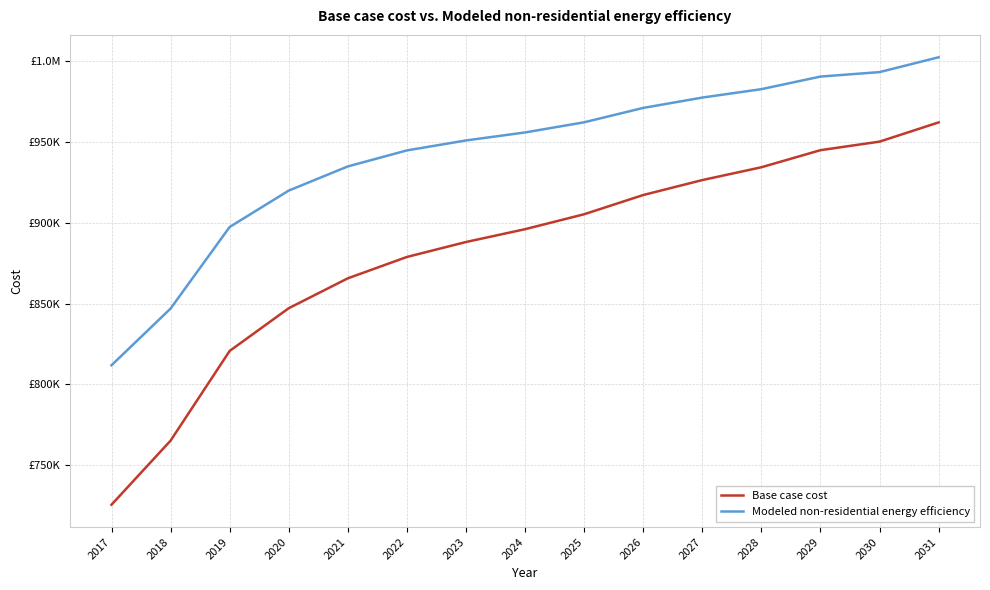

What are all the series names shown in the legend?

Base case cost, Modeled non-residential energy efficiency